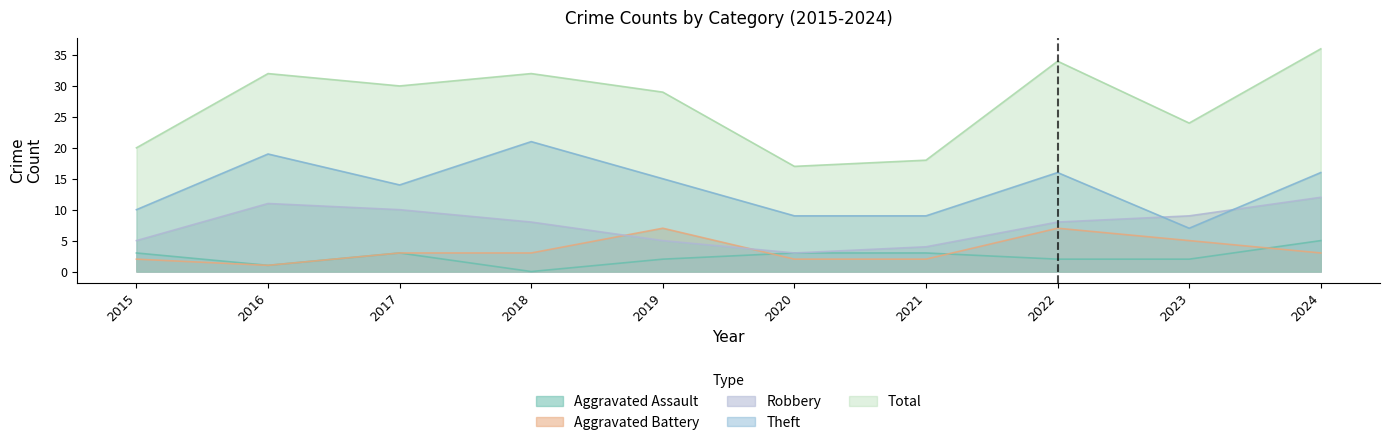

What is the spread (max minus min) of values at 2022?

32